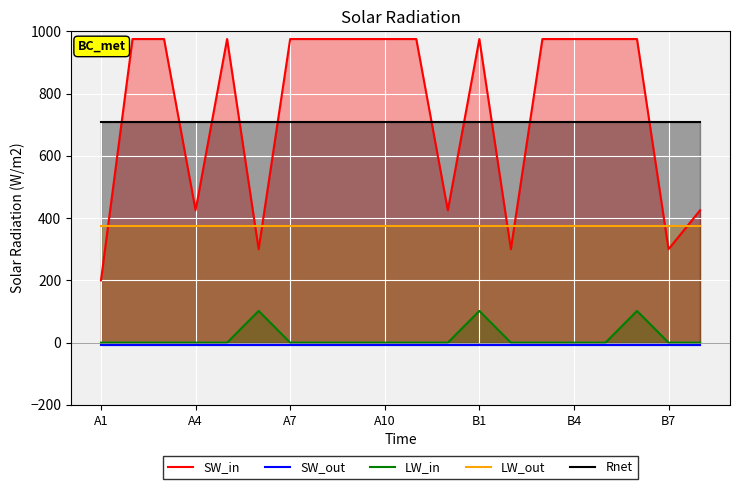

What is the sum of all Rnet values?

14160.6